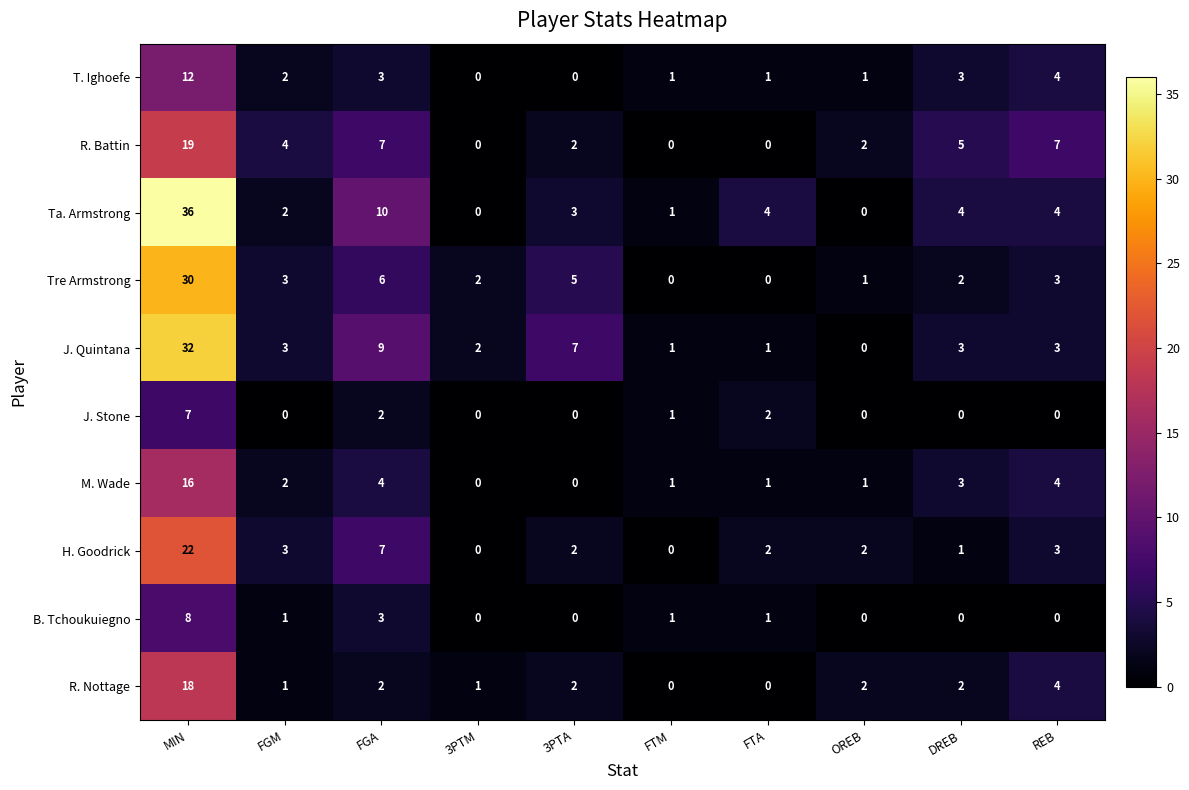

How many data points does each series have?

10